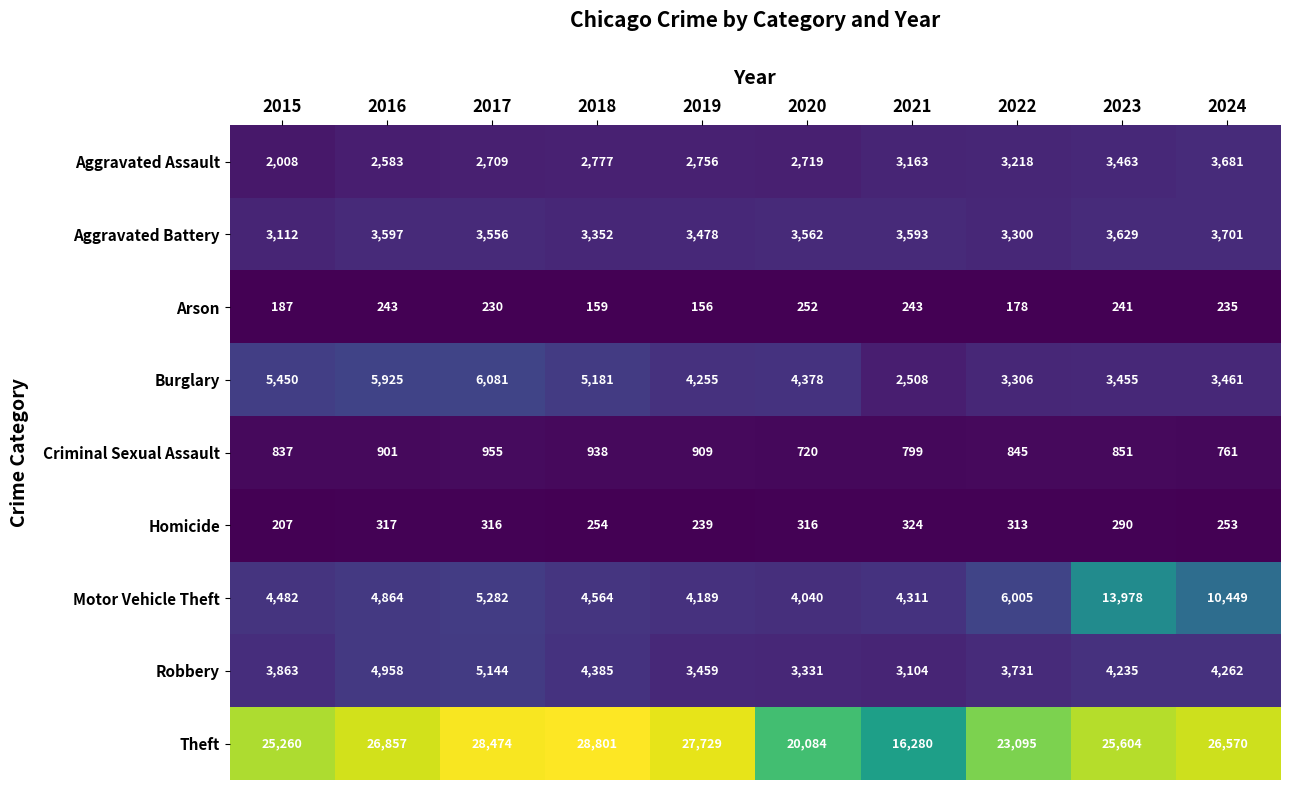

How many data points does each series have?

10